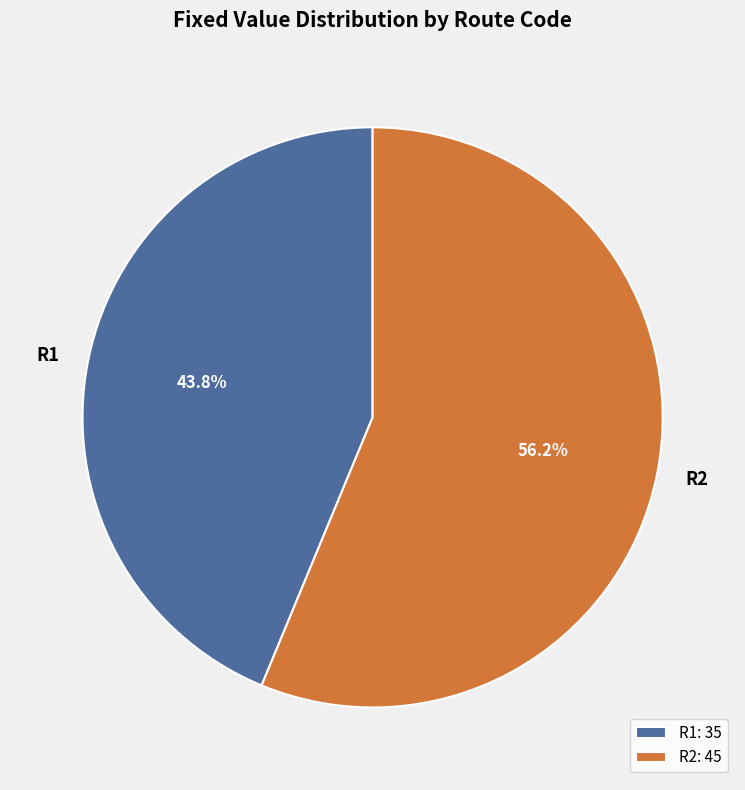

Approximately how many times larger is the value at R1 compared to R2?

0.8